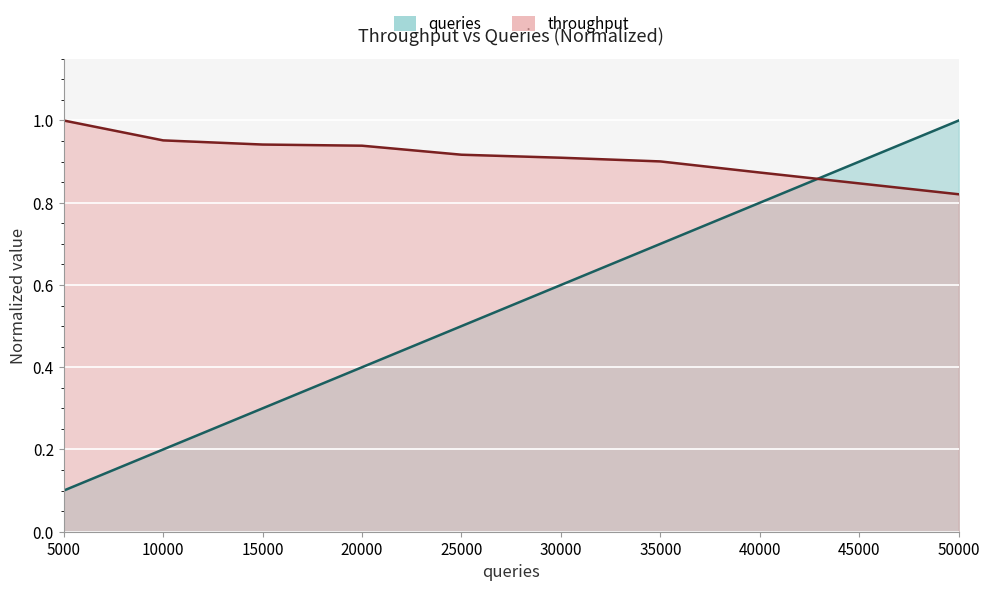

Which series has the largest range (max minus min)?

queries